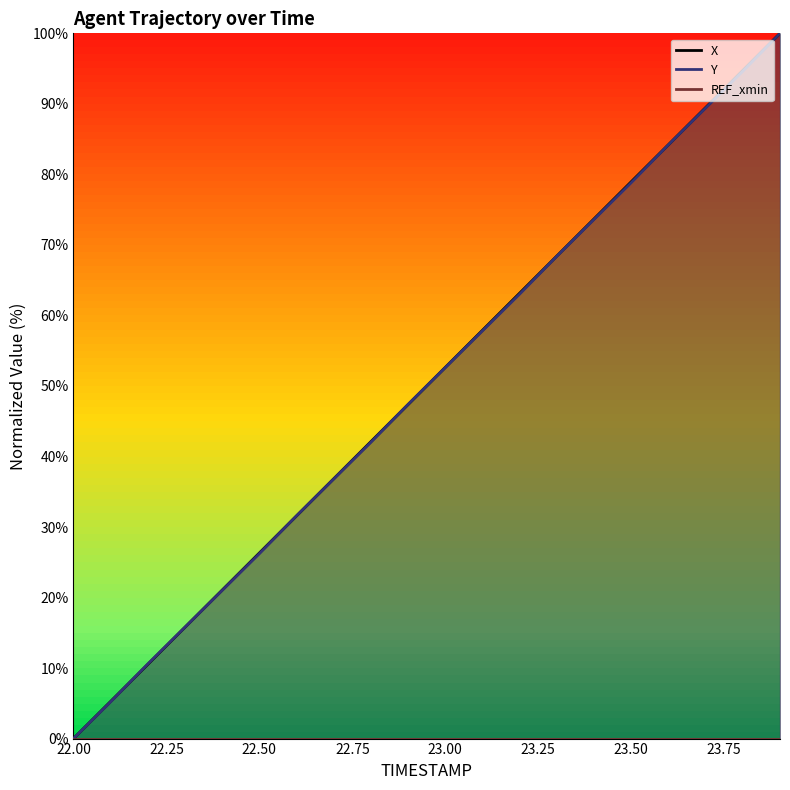

Is it true that X equals 19.5 at 22.8?

False